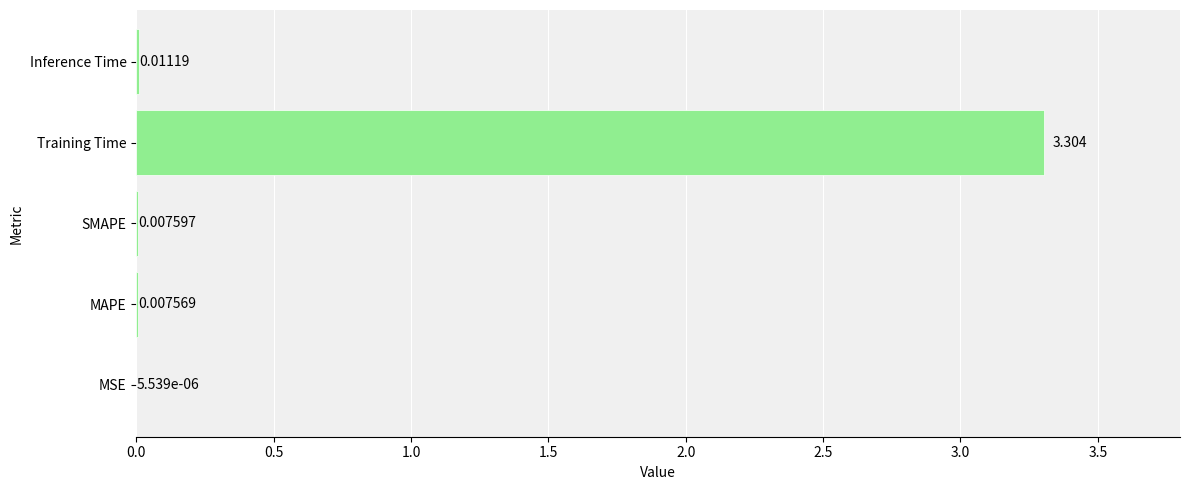

At which label is the value closest to 1?

Inference Time